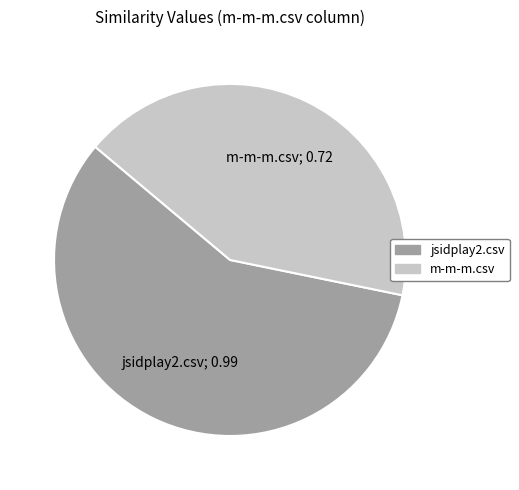

What is the largest slice in the pie chart?

jsidplay2.csv